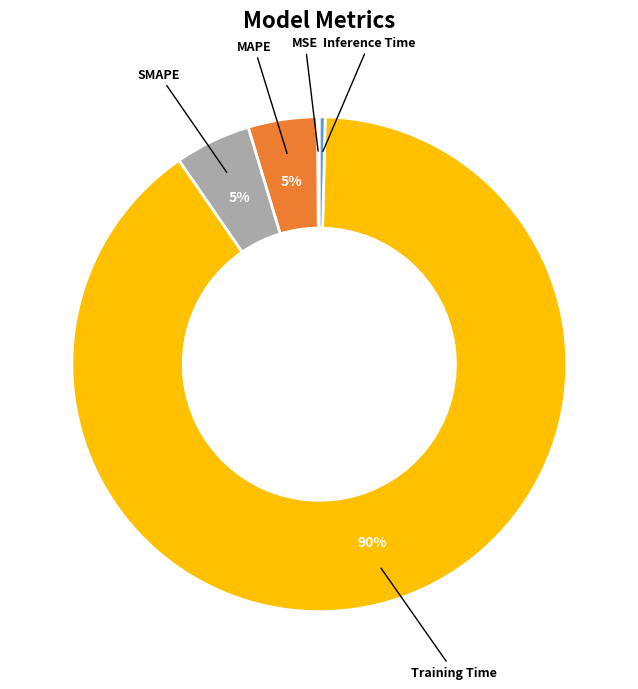

To the nearest percent, what portion does MAPE represent?

5%